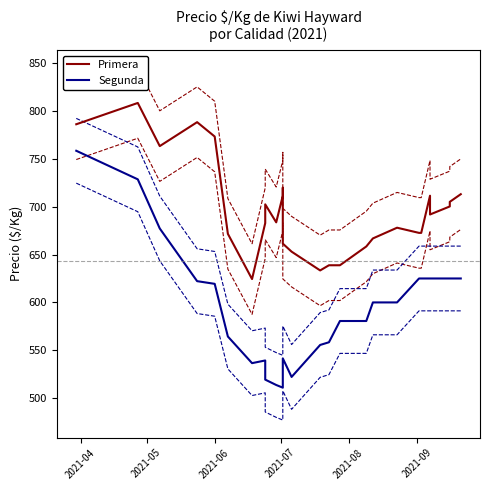

At which label does Segunda reach its peak?

2021-04